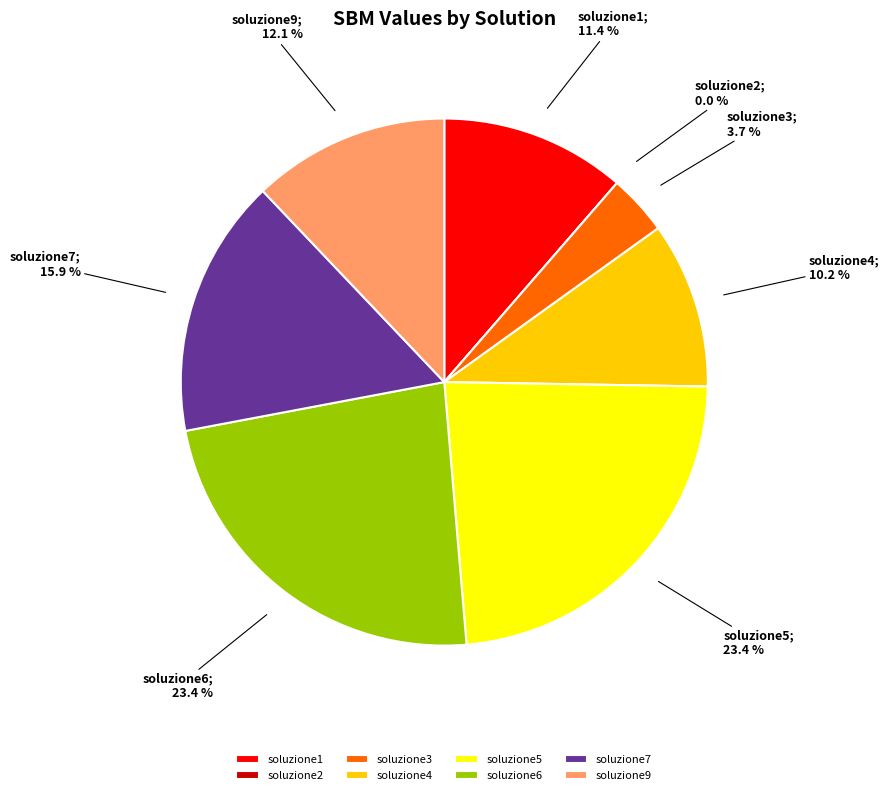

How many segments does this pie chart have?

8